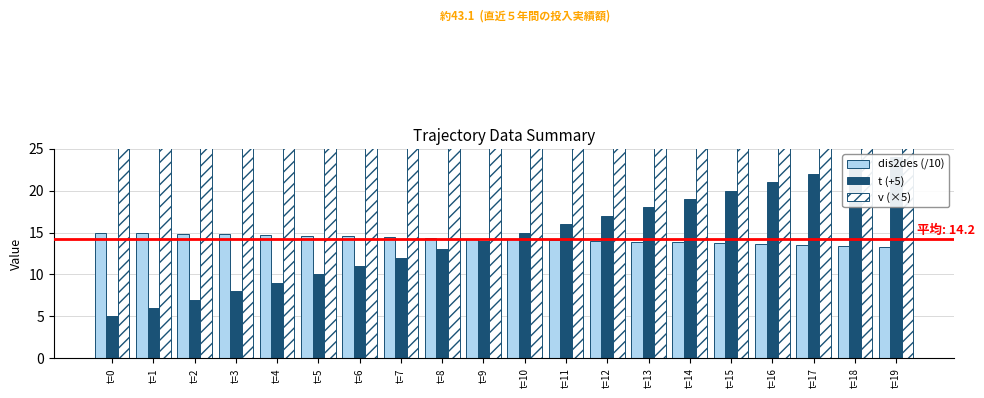

What is the approximate value of dis2des (/10) at t=6?

14.5